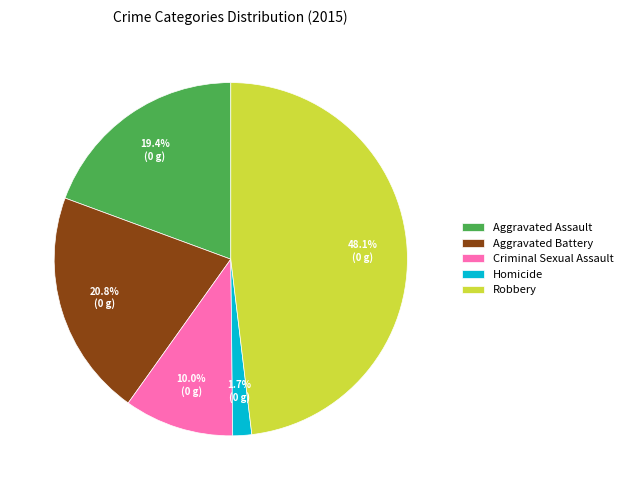

To the nearest percent, what is the difference between the Aggravated Battery and Criminal Sexual Assault slice percentages?

11%